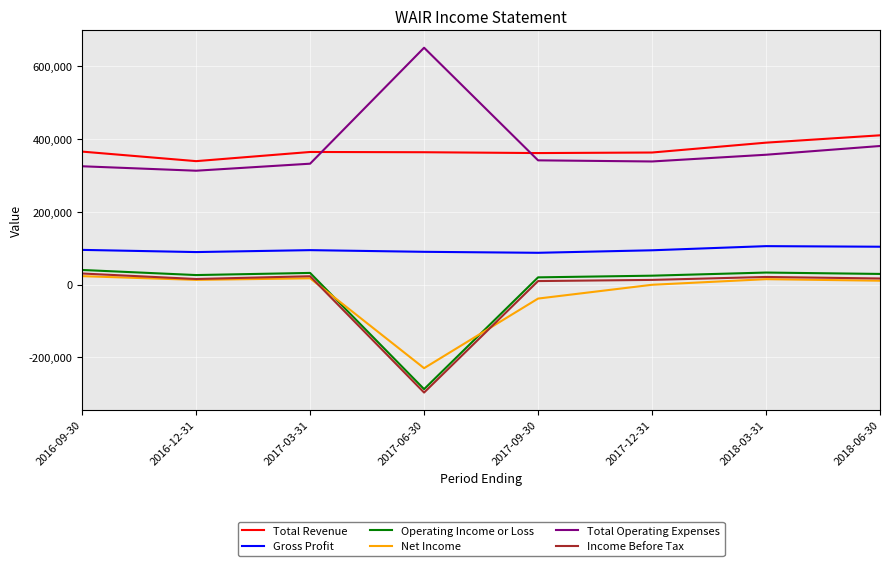

What is the difference between the second highest and second lowest values in the Income Before Tax series?

13300